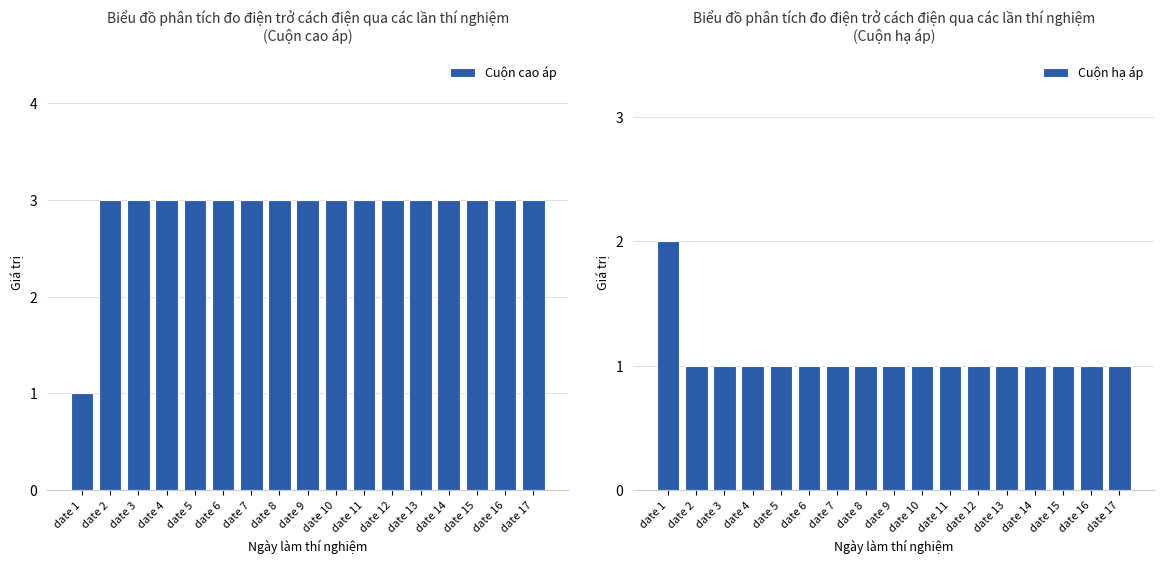

How many groups of bars are there?

17